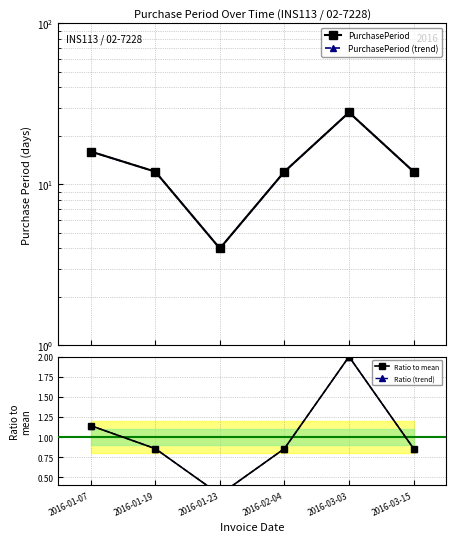

True or false: PurchasePeriod (trend) and Ratio (trend) cross at least once.

False